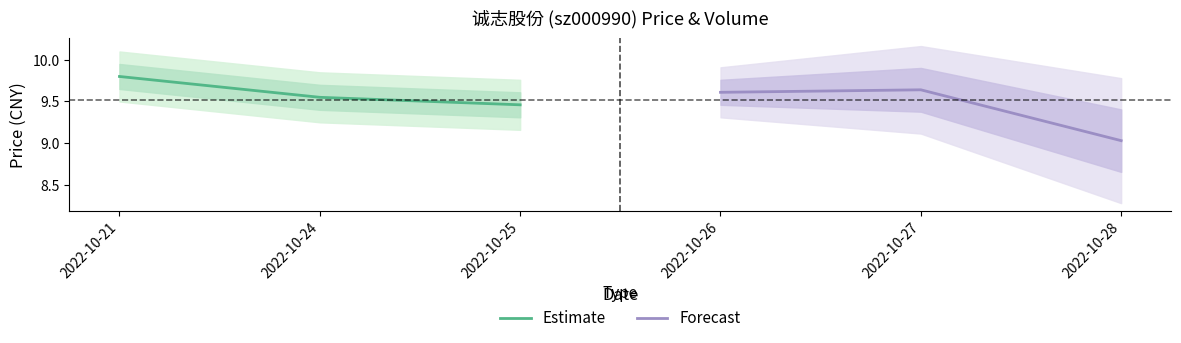

Is it true that Estimate equals 14.1 at 2022-10-25?

False